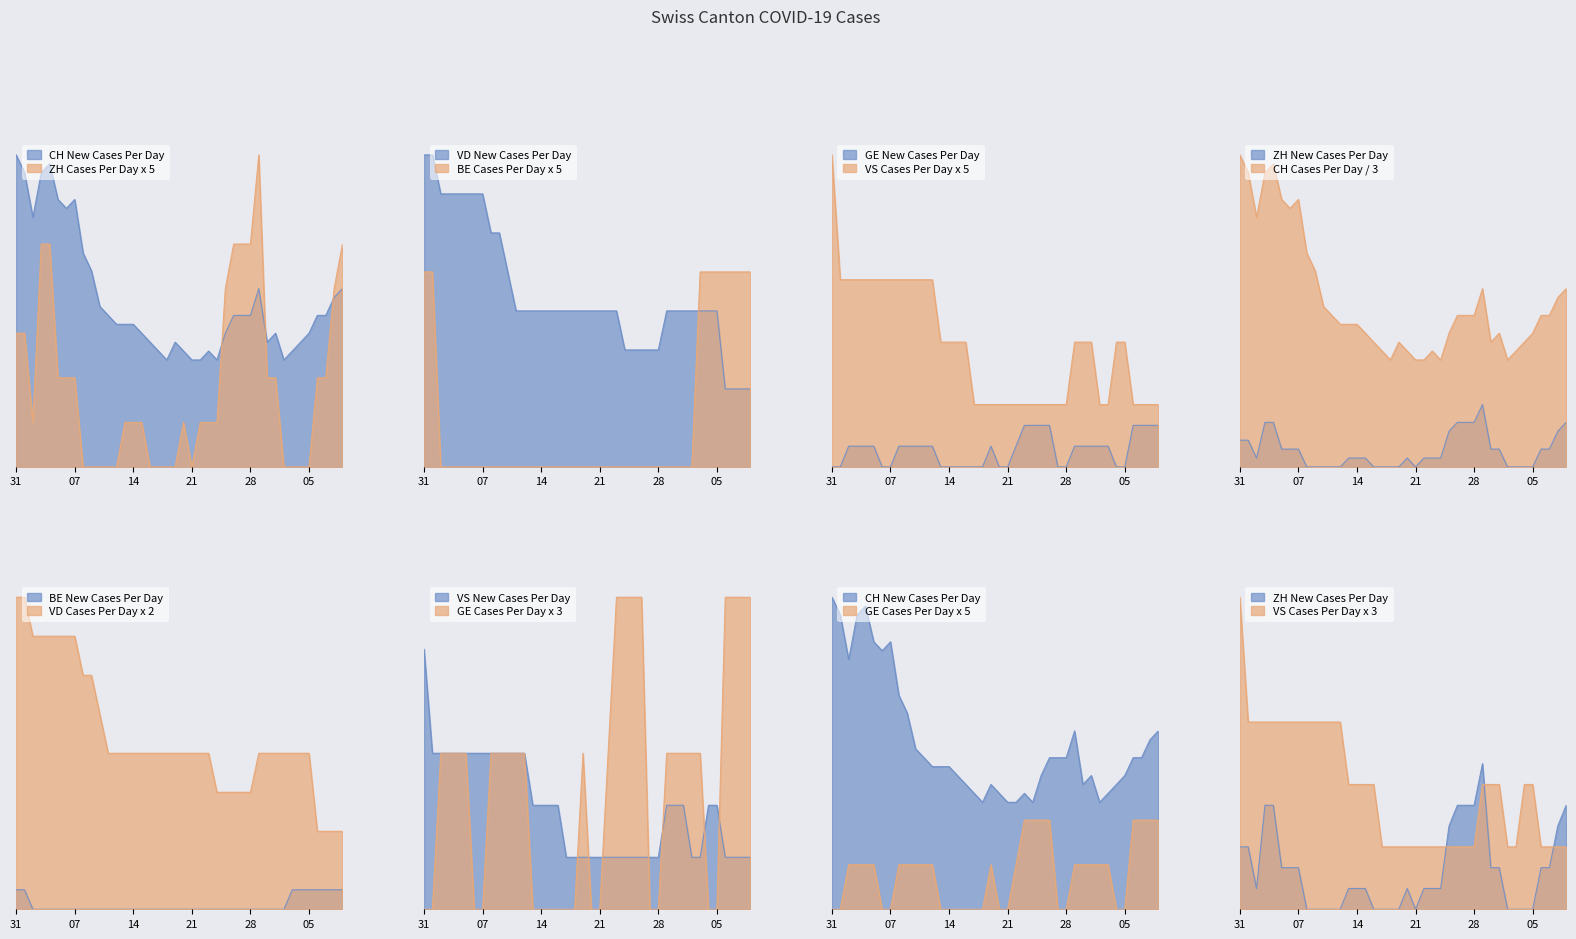

What is the total value across all series at 07?

70